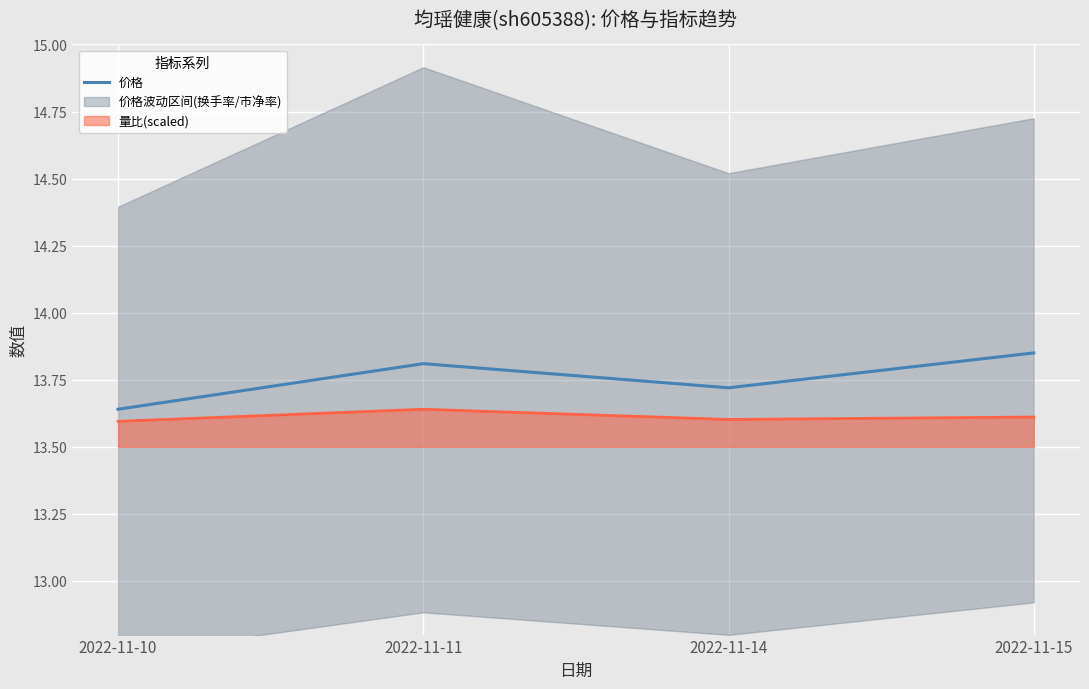

What is the value of the 2nd point from the left?

13.8